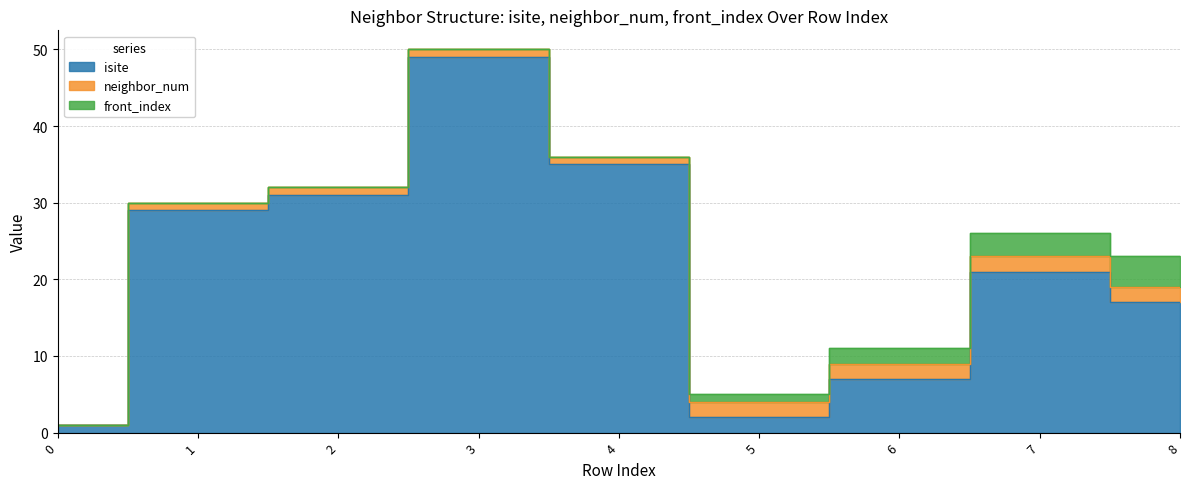

At which category is the sum across all series the highest?

3